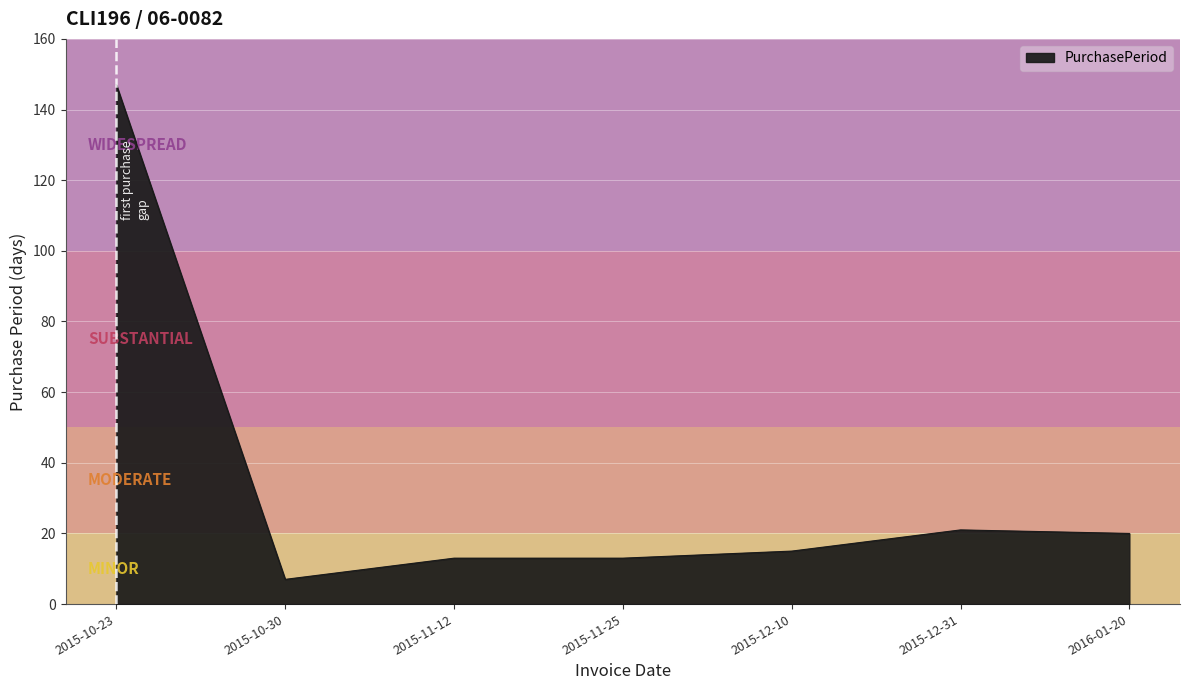

How many lines are shown in the chart?

1